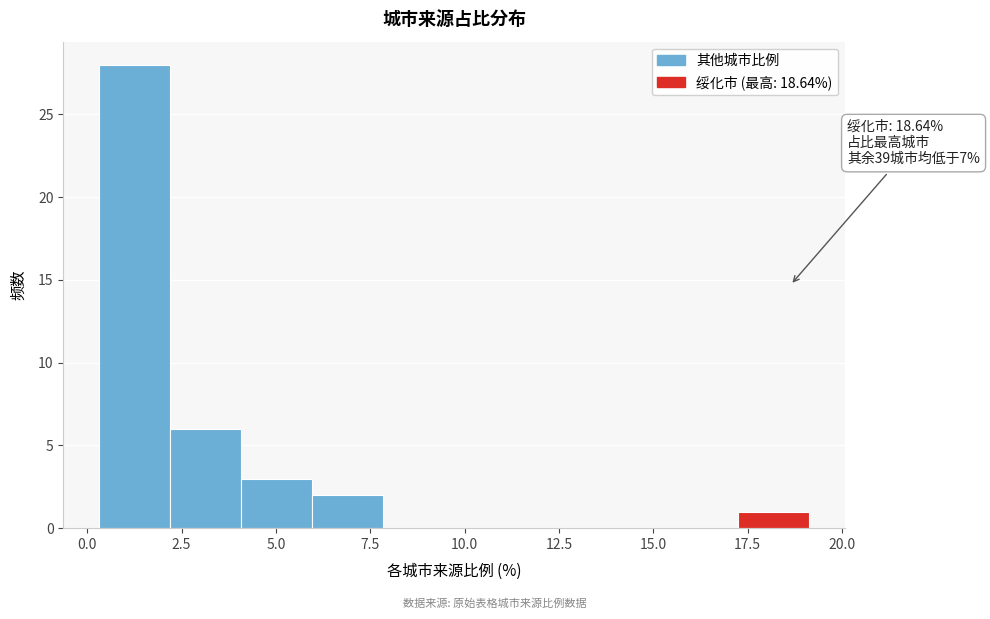

Around what value on the x-axis is the tallest bar? Give the approximate position of its centre, as read against the axis.

1.5